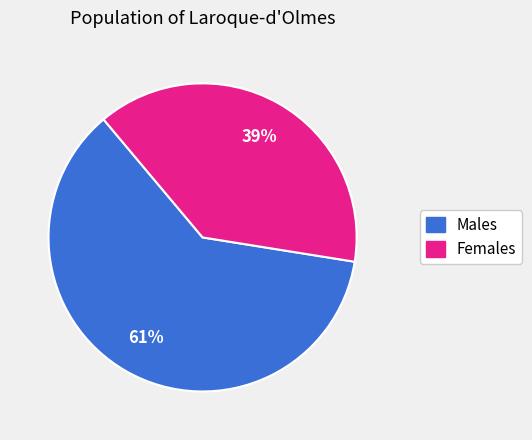

To the nearest percent, what is the average slice percentage?

50%